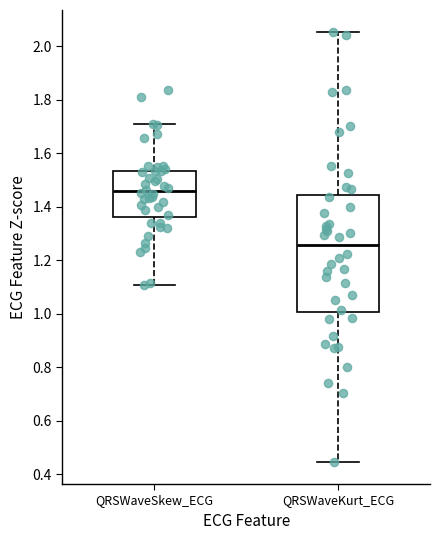

Reading left to right, read every box against the y-axis: the position of its median line, the range the box covers, and the ends of its whiskers. The values are not printed on the chart, so give them approximately, as read against the axis.

QRSWaveSkew_ECG: median 1.46, box 1.36 to 1.54, whiskers 1.10 to 1.70
QRSWaveKurt_ECG: median 1.26, box 1.00 to 1.44, whiskers 0.44 to 2.06